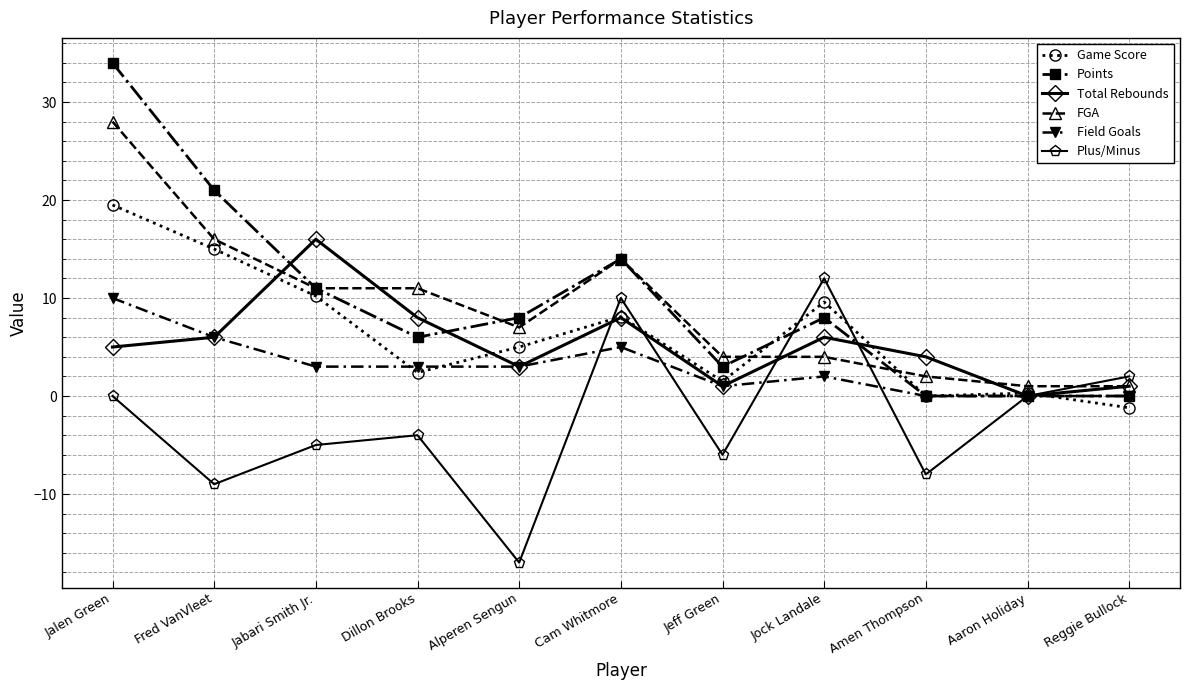

How many data points in Plus/Minus are above -4?

5